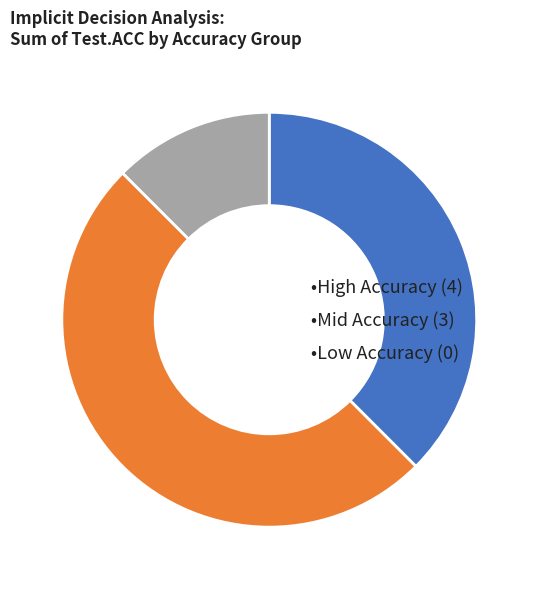

Count the number of slices in the pie.

3